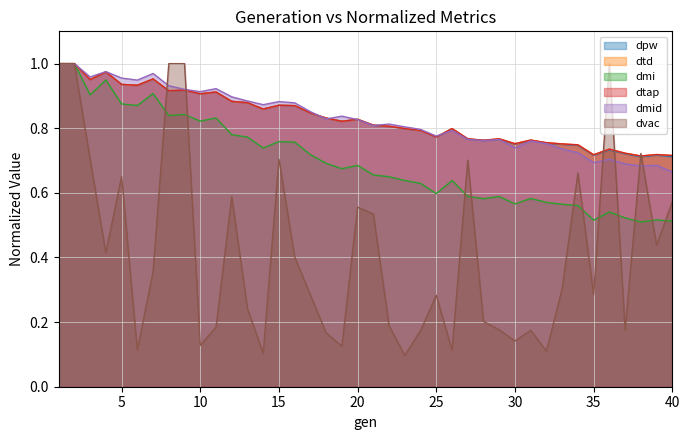

How many interior local peaks does the dtap series have?

11